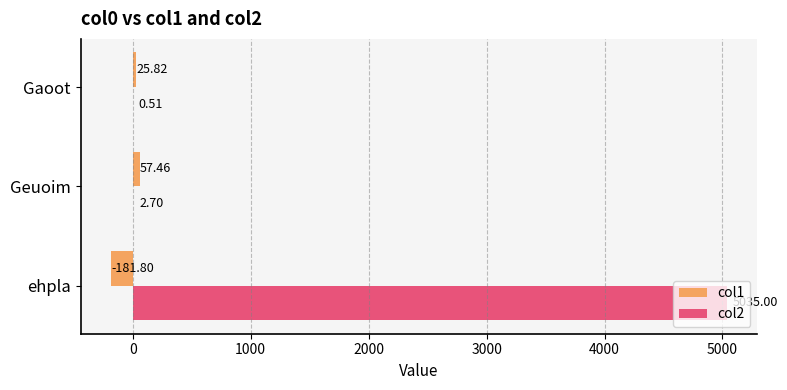

Where is col1 nearest to the value -62?

Gaoot